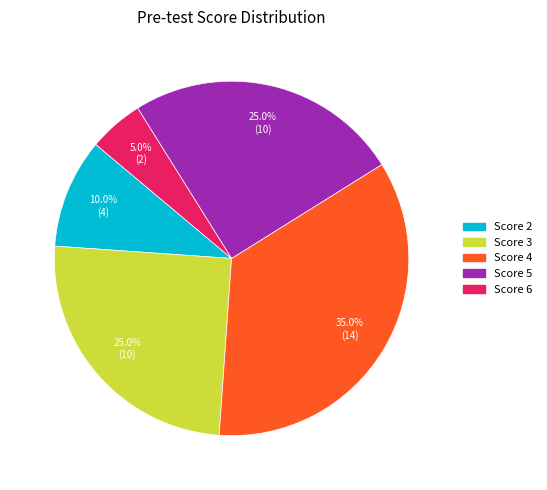

How many slices are in this pie chart?

5